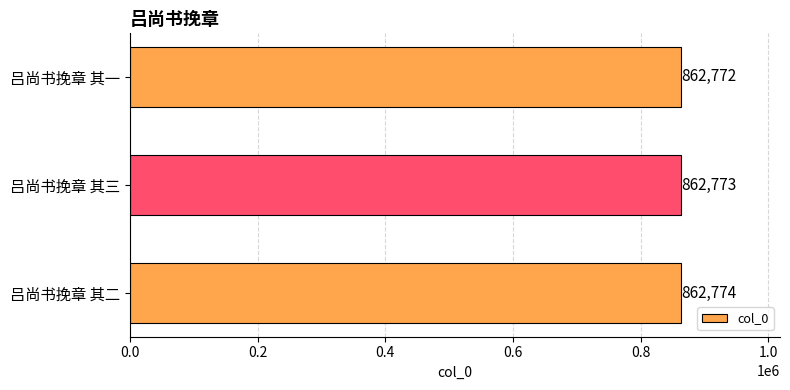

Rank the categories by value from lowest to highest.

吕尚书挽章 其一, 吕尚书挽章 其三, 吕尚书挽章 其二